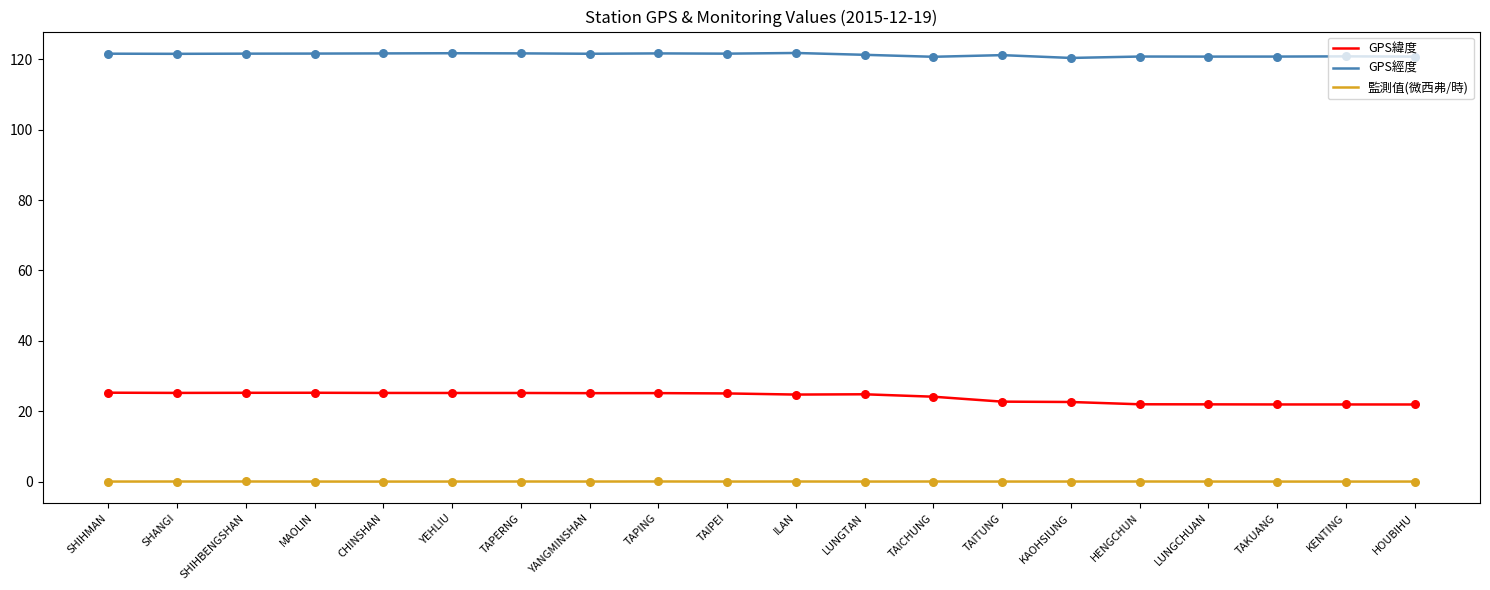

What is the maximum value shown in the chart?

121.8